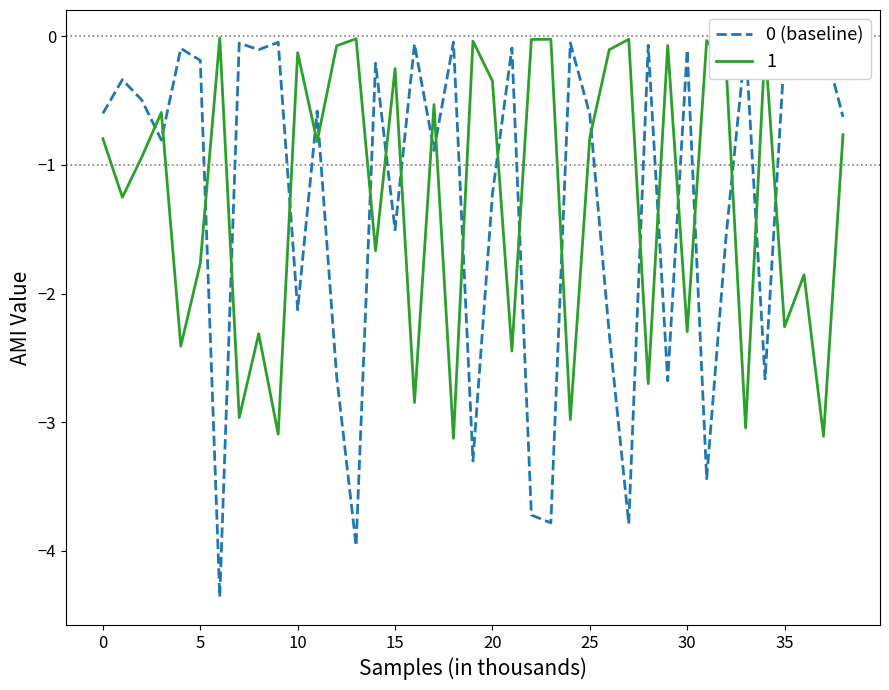

What is the minimum value shown in the chart?

-4.4